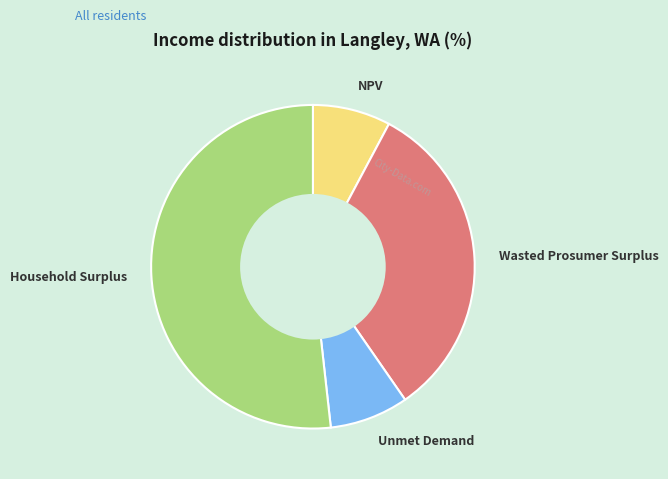

Count the number of slices in the pie.

4